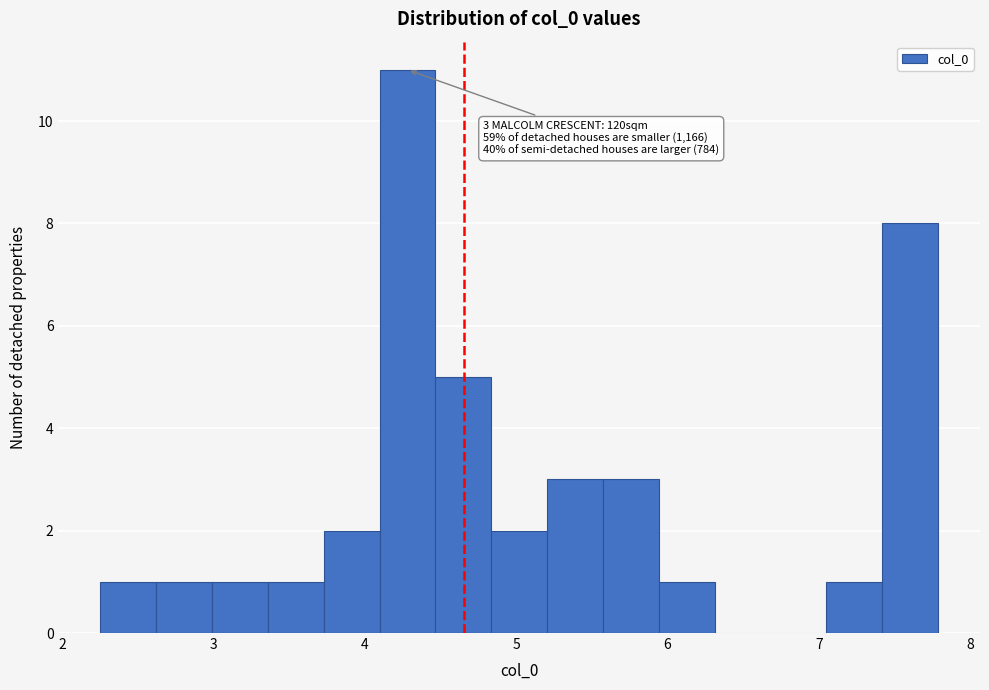

Around what value on the x-axis is the tallest bar? Give the approximate position of its centre, as read against the axis.

4.3